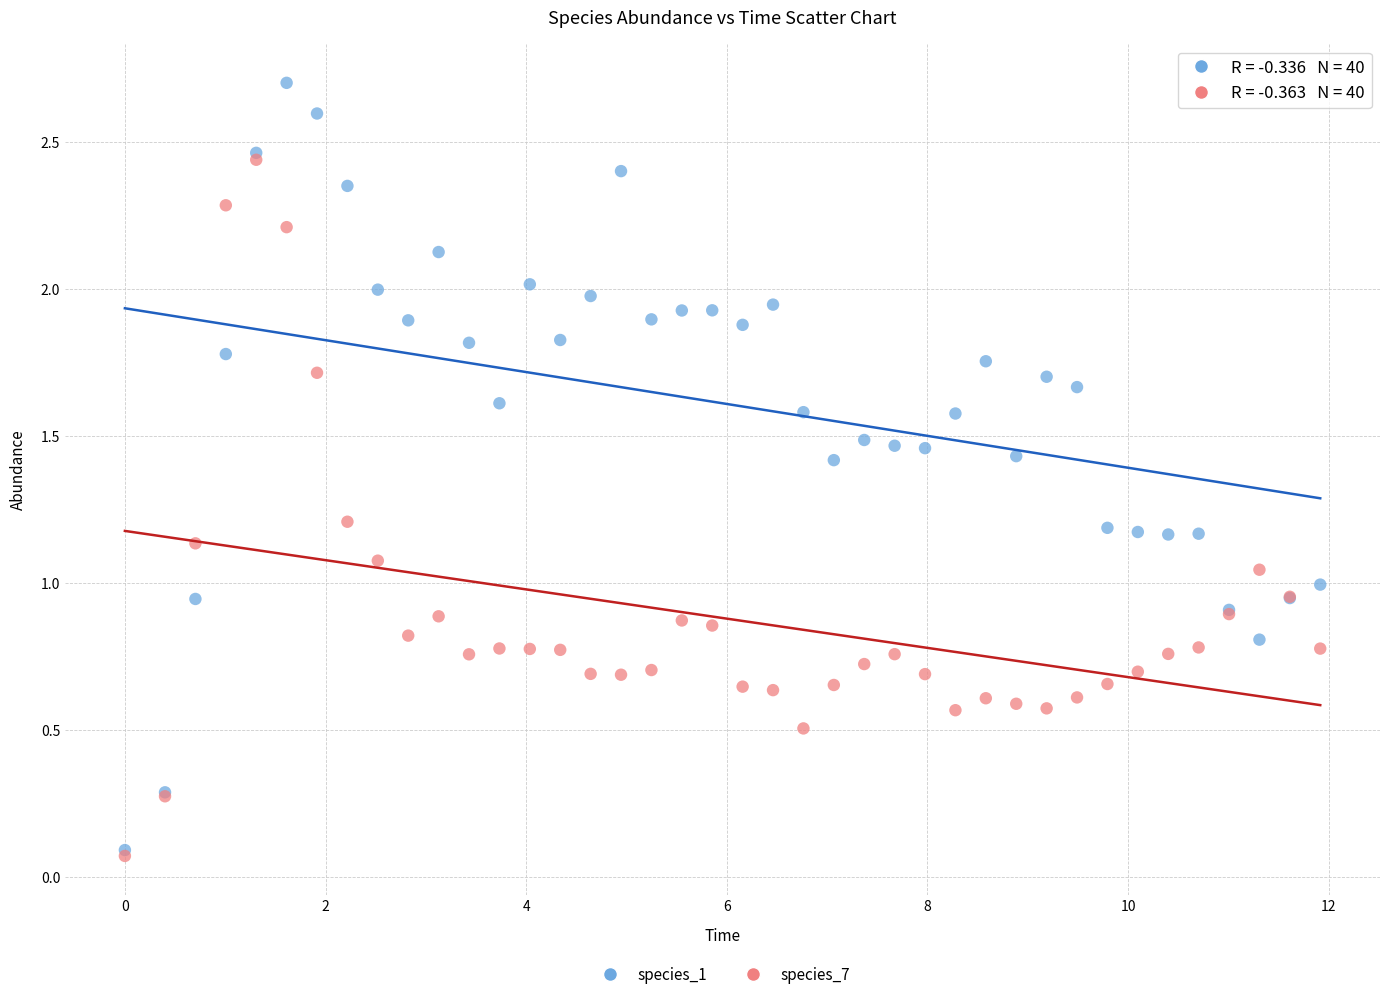

Which series reaches the maximum Y coordinate?

species_1